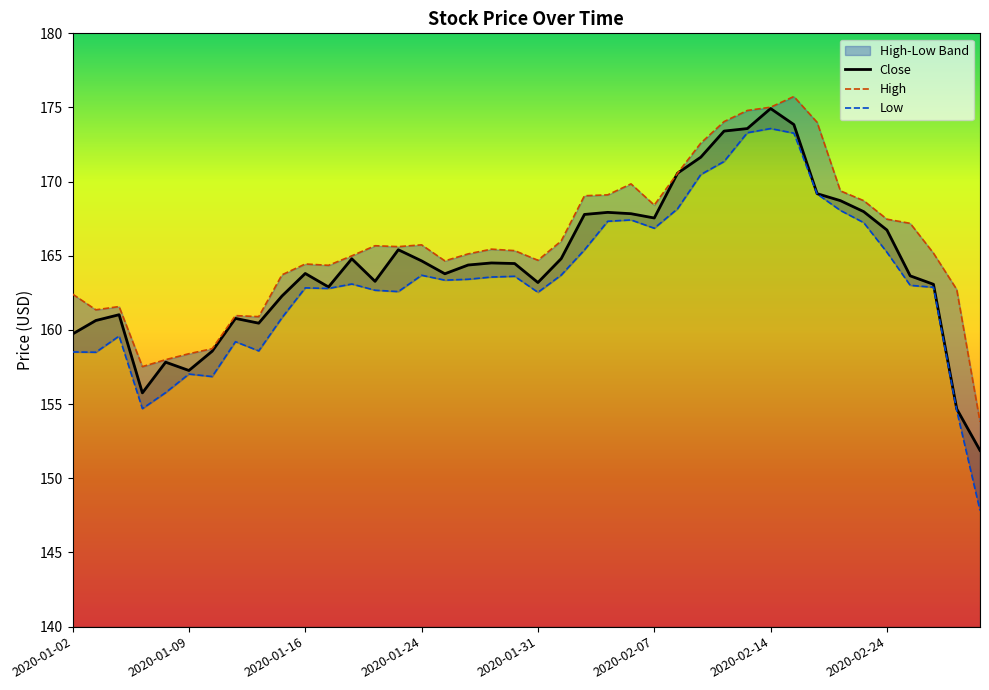

What value does the Close series have at 14?

165.4